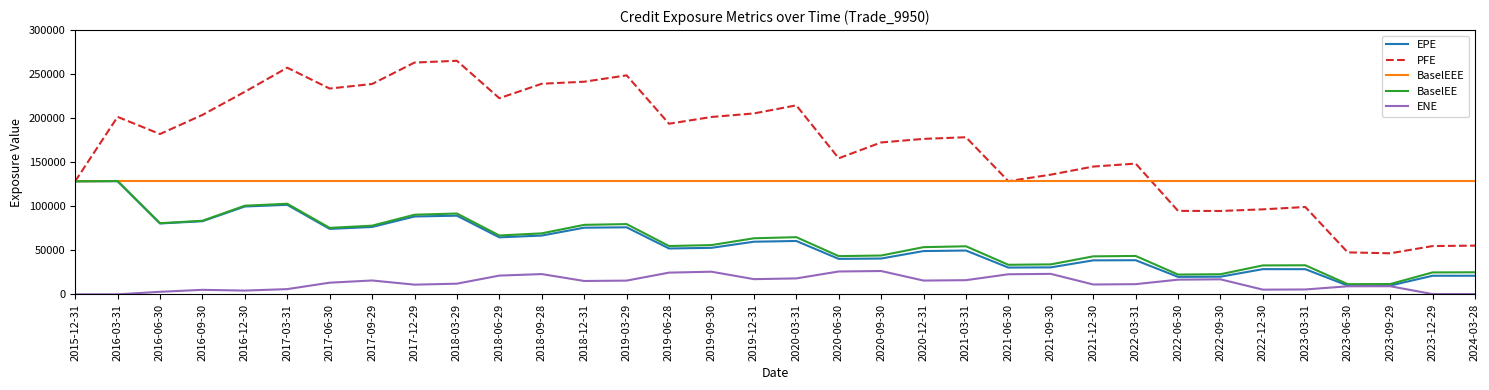

What is the spread (max minus min) of values at 2018-03-29?

253023.4